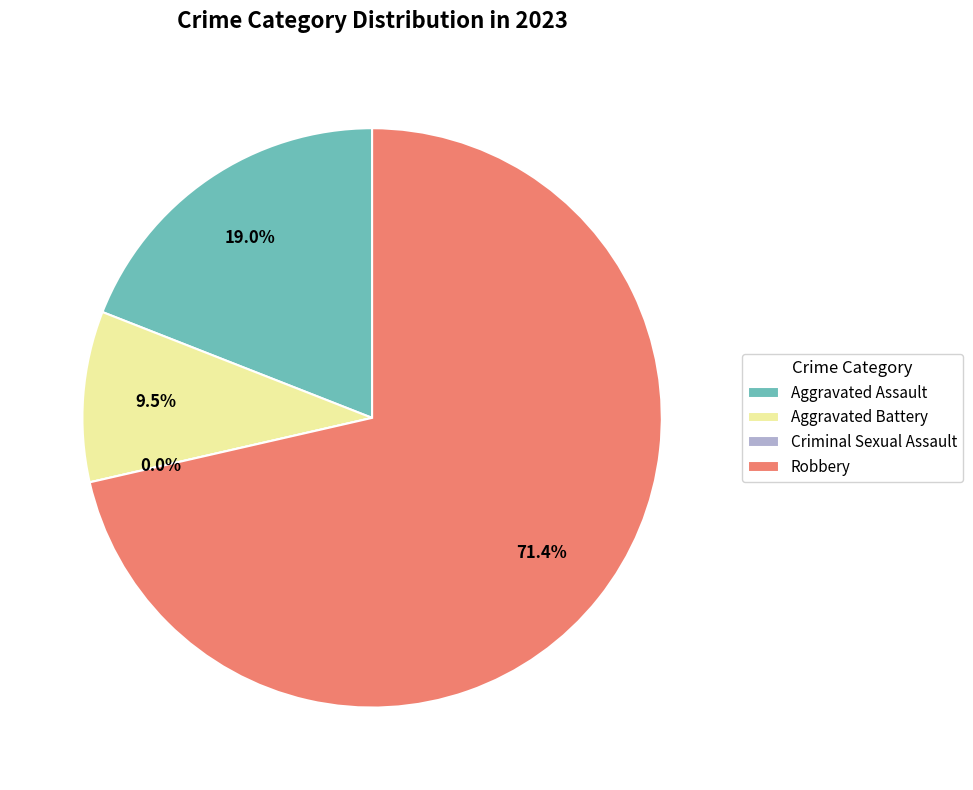

To the nearest percent, what percentage of the pie is Aggravated Battery?

10%